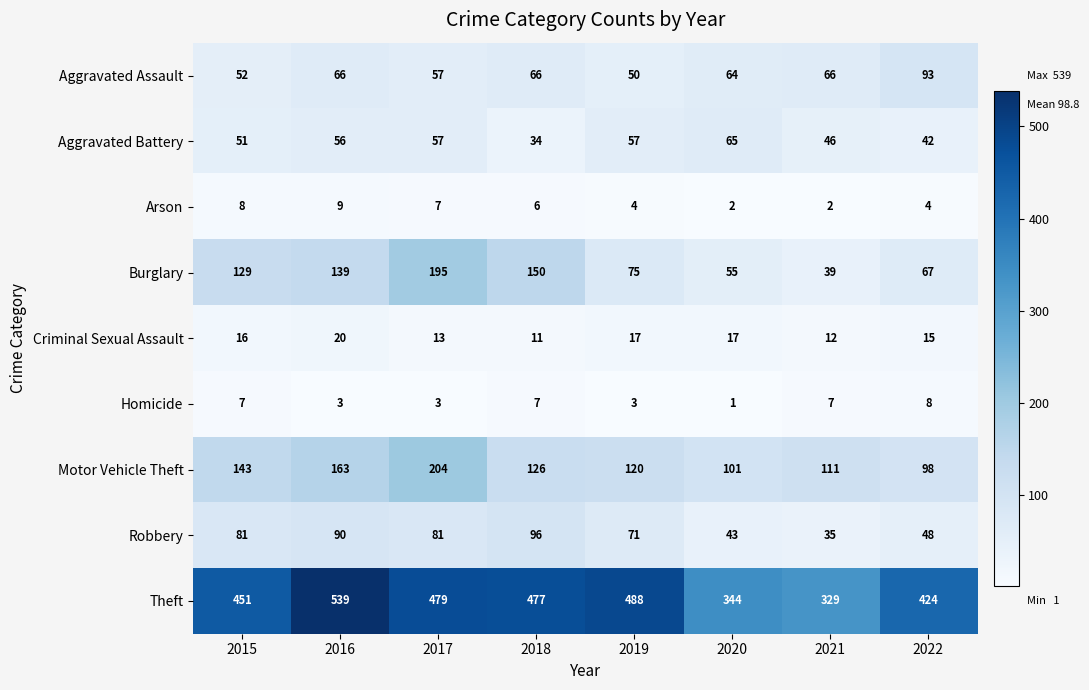

Which category has the highest value across all series?

2016